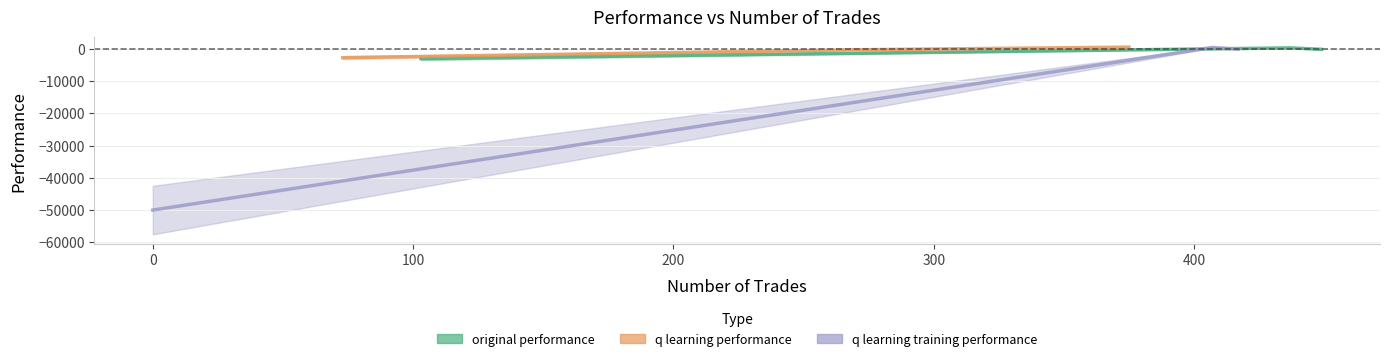

Reading left to right, what are all the values shown in this chart?

original performance: 347.2	-98.5	-2972.6
q learning performance: 589.5	-264.8	-2686.9
q learning training performance: 479.4	-46.6	-50000.0